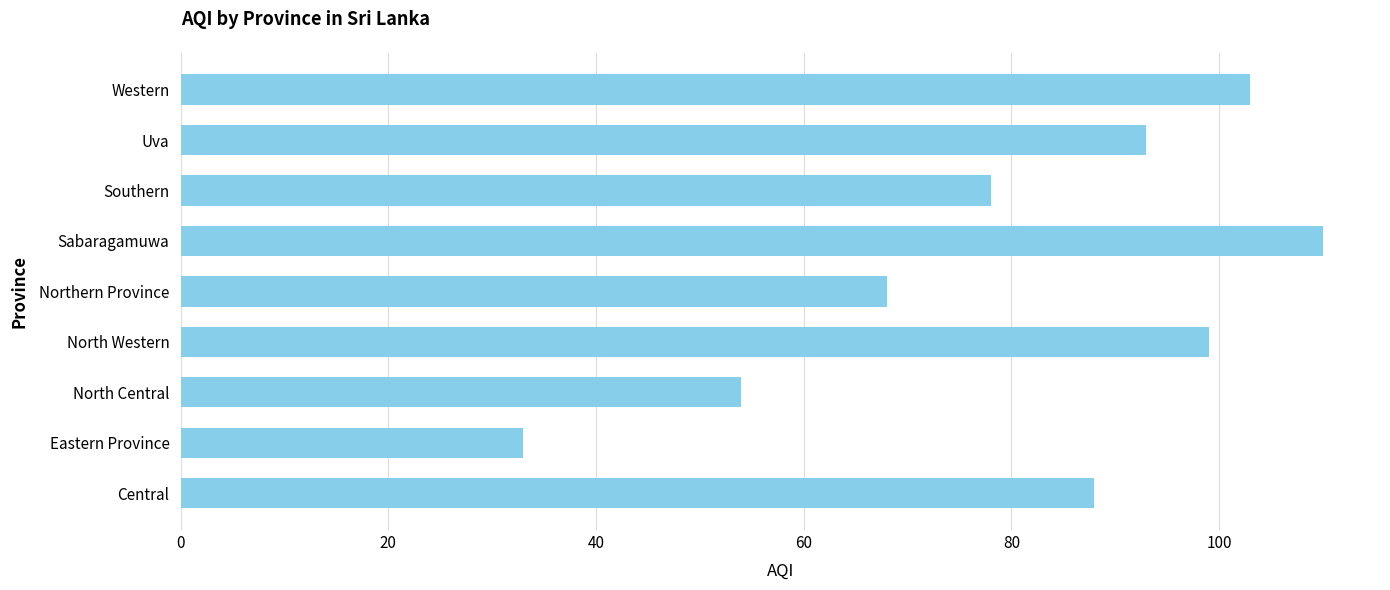

What is the difference between the values at Northern Province and Southern?

10